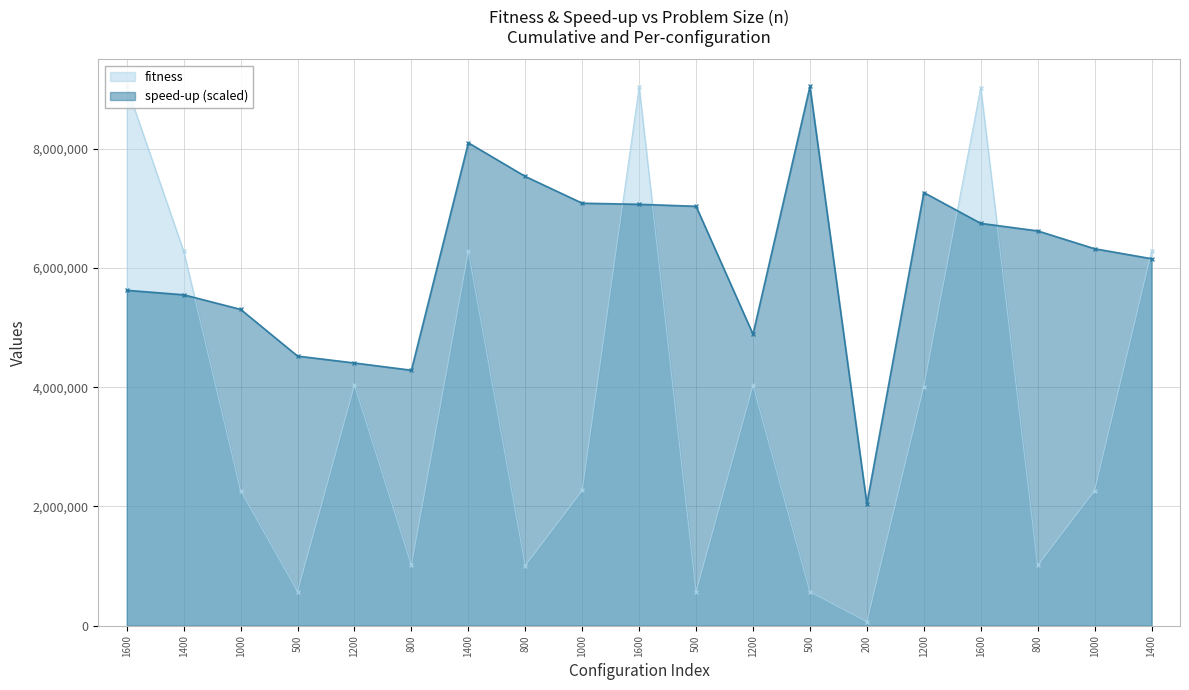

List the labels in order of speed-up value, largest first.

500, 1400, 800, 1200, 1000, 1600, 500, 1600, 800, 1000, 1400, 1600, 1400, 1000, 1200, 500, 1200, 800, 200